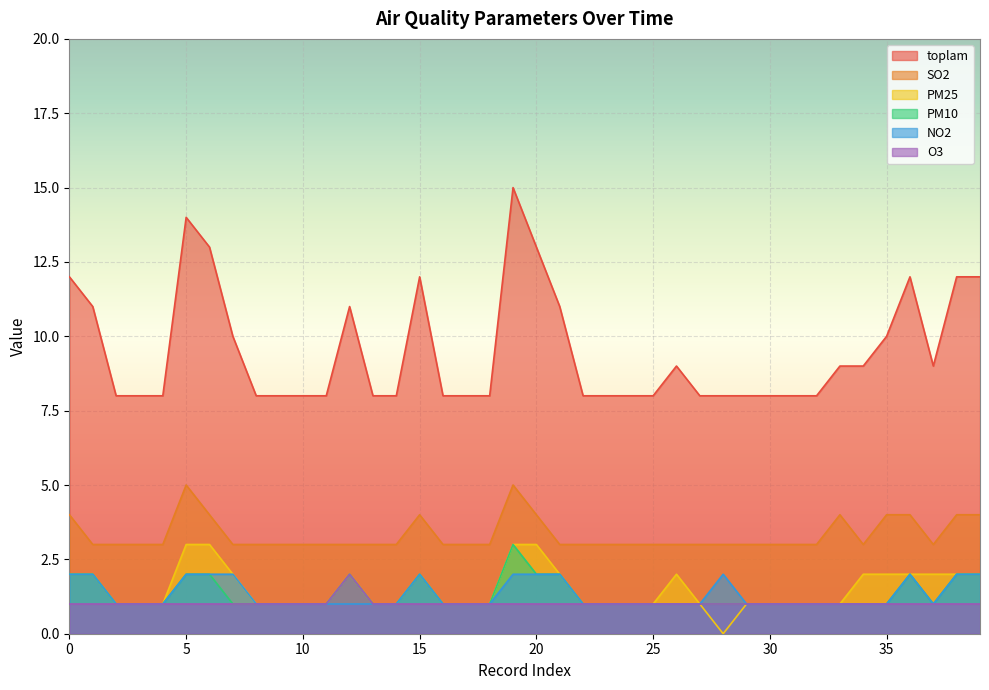

The NO2 series shows 2 at 4. True or false?

False